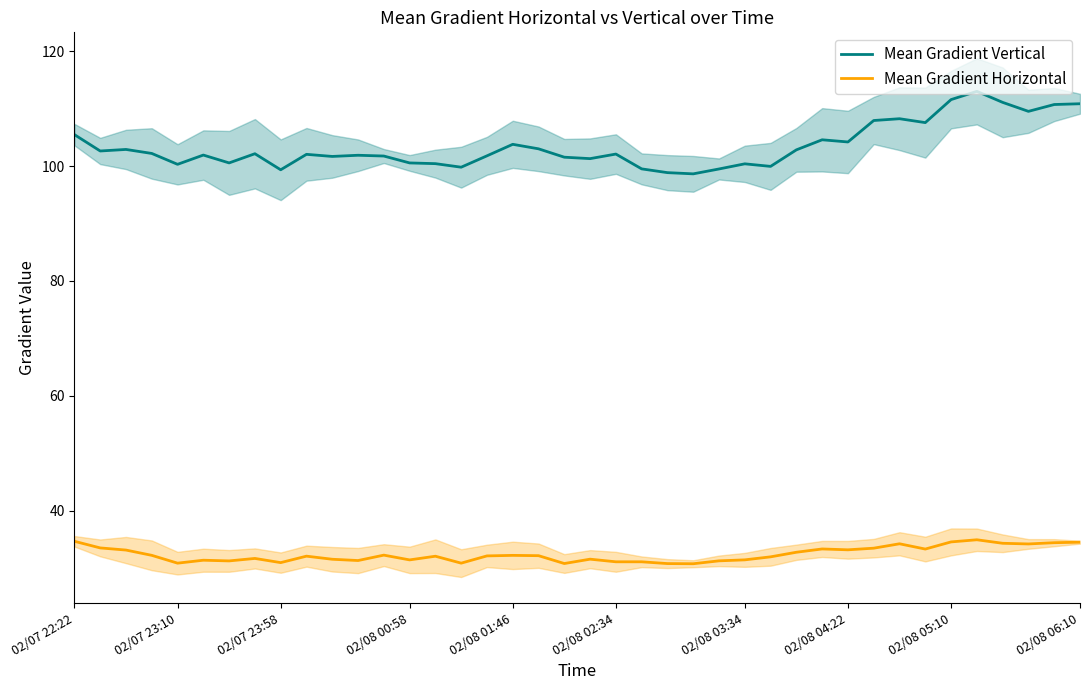

What is the sum of the Mean Gradient Vertical values at 02/08 06:10 and 02/08 03:34?

211.2